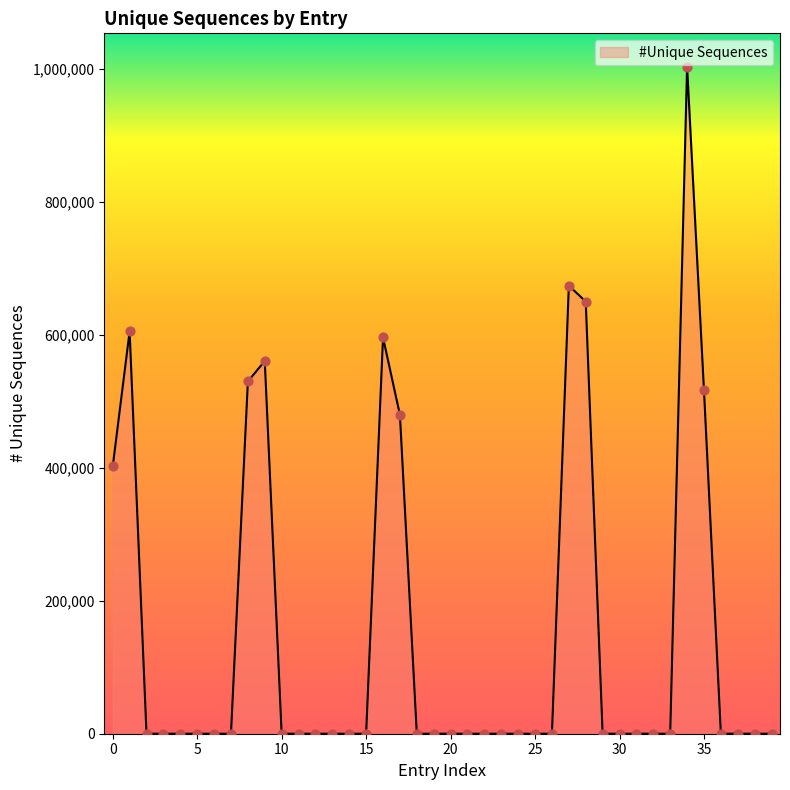

What is the greatest value displayed?

1003710